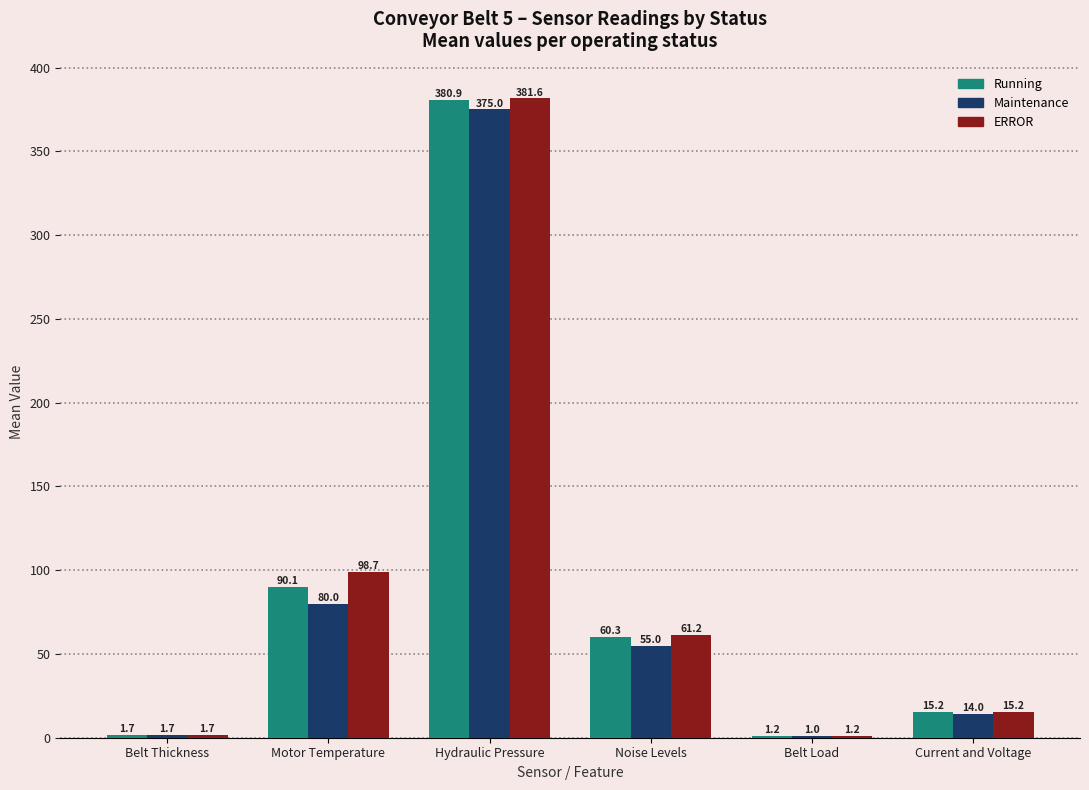

Where is Running nearest to the value 191?

Motor Temperature